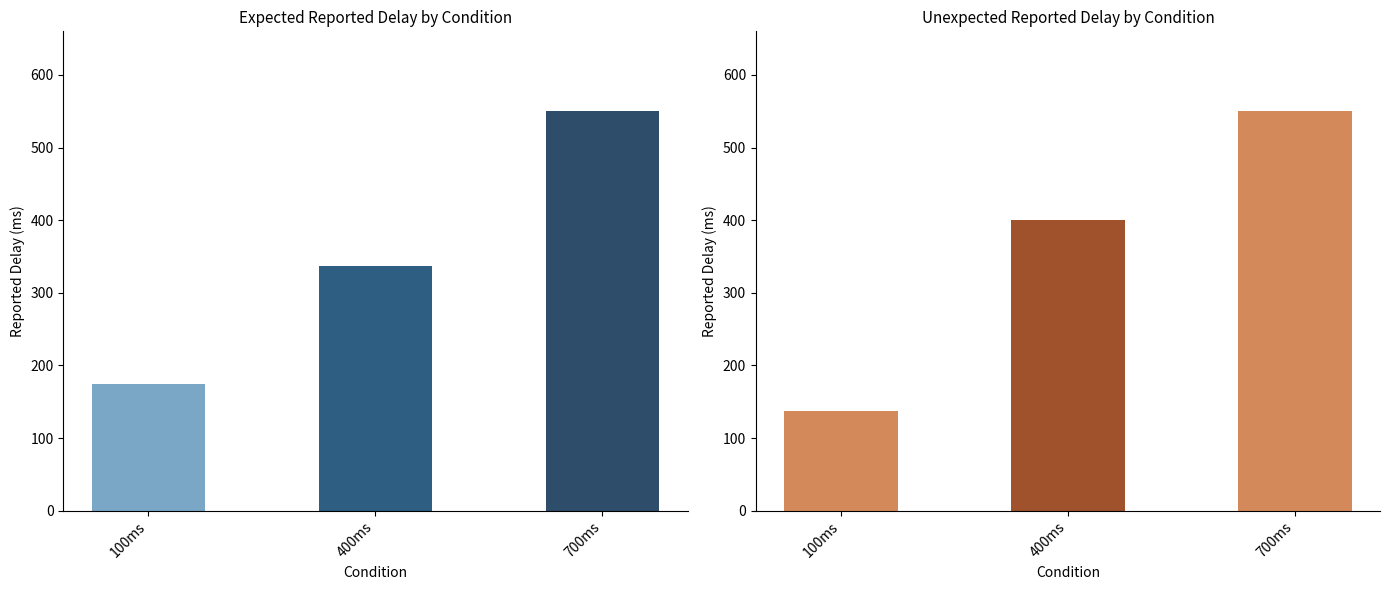

How many categories are shown in the chart?

3